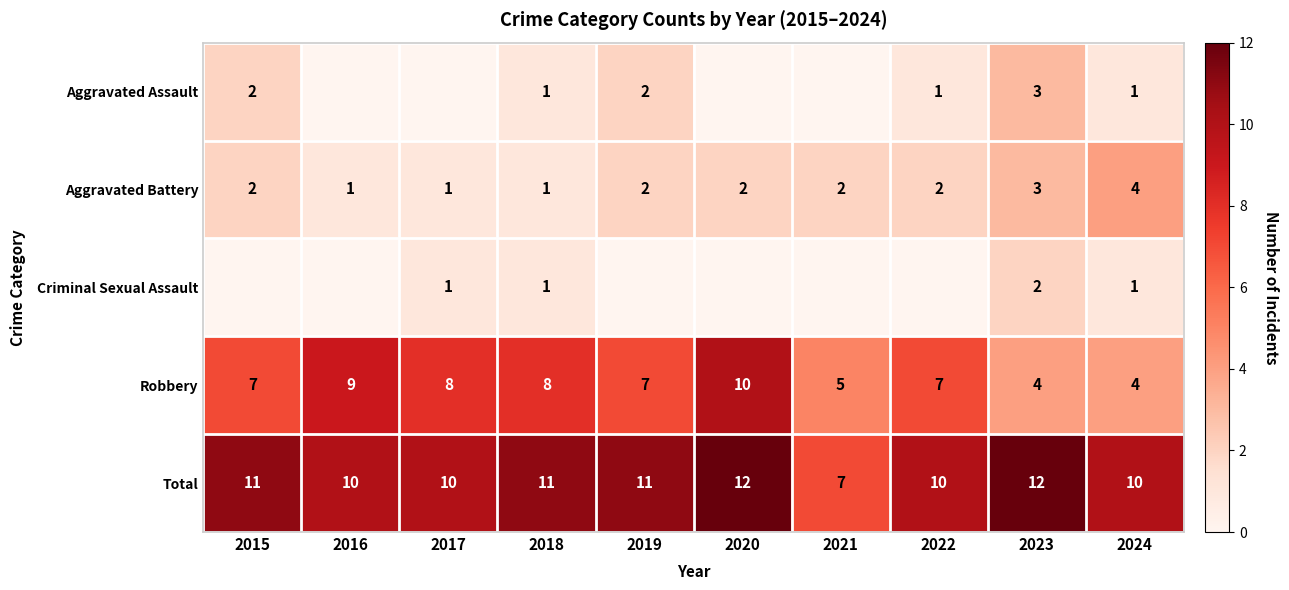

Is the value of Criminal Sexual Assault at 2018 greater than the value of Robbery at 2020?

No